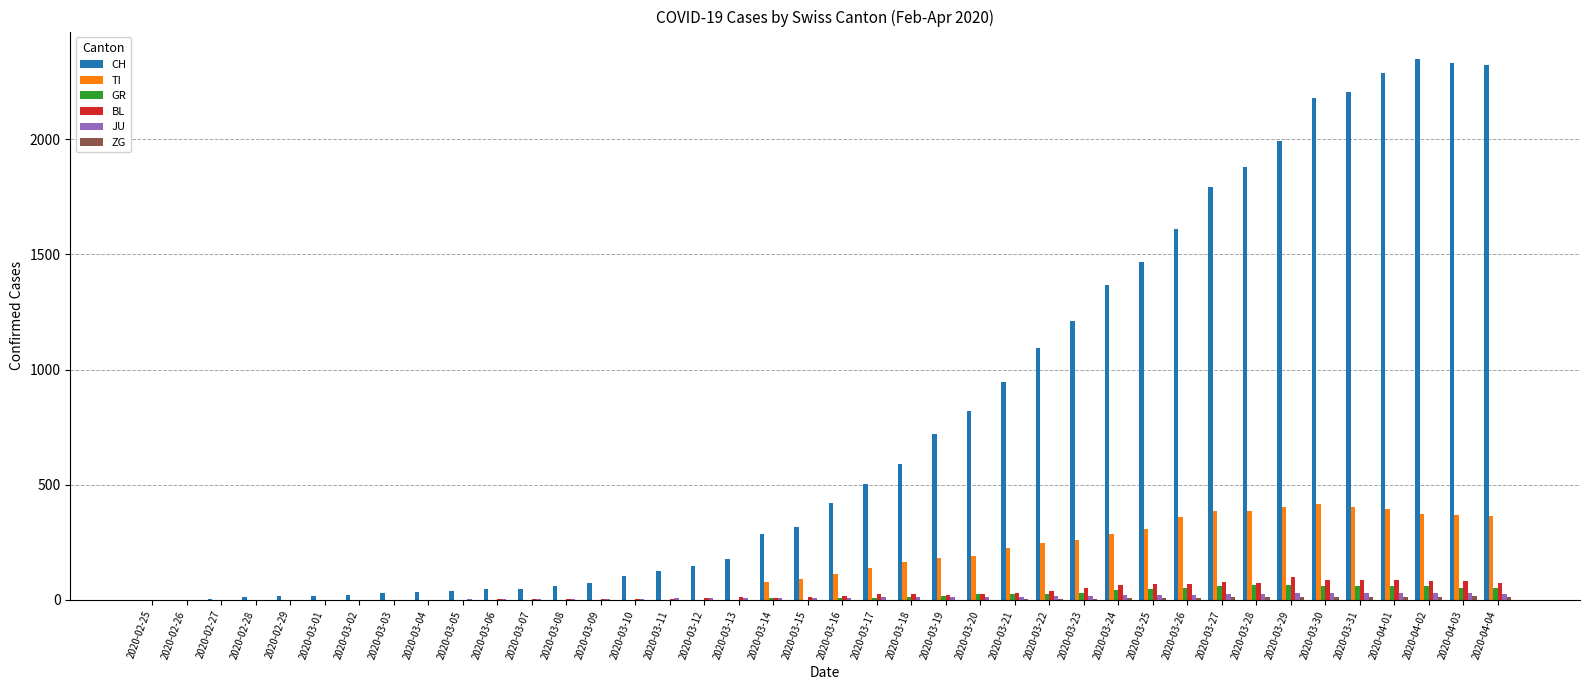

What is the total value across all series at 2020-03-20?

1077